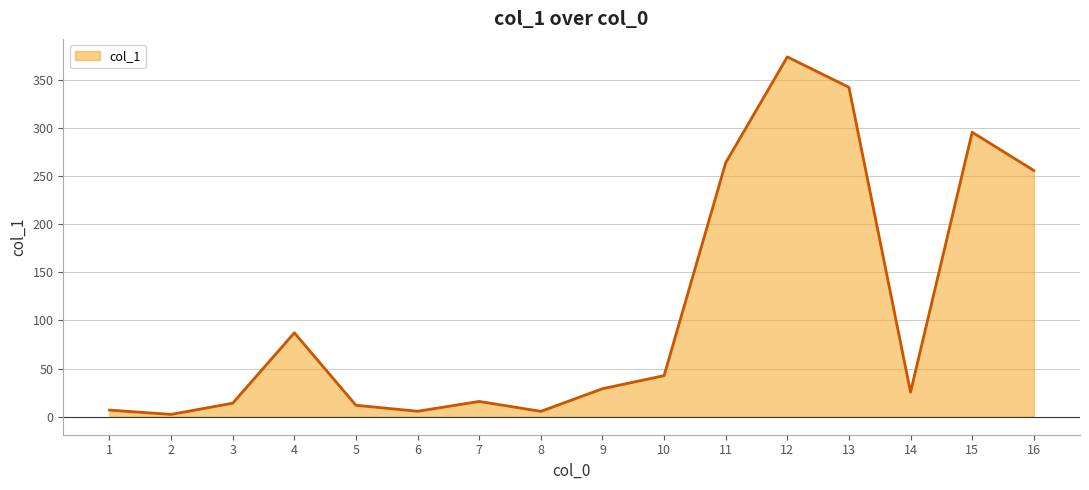

What is the maximum value shown in the chart?

373.9